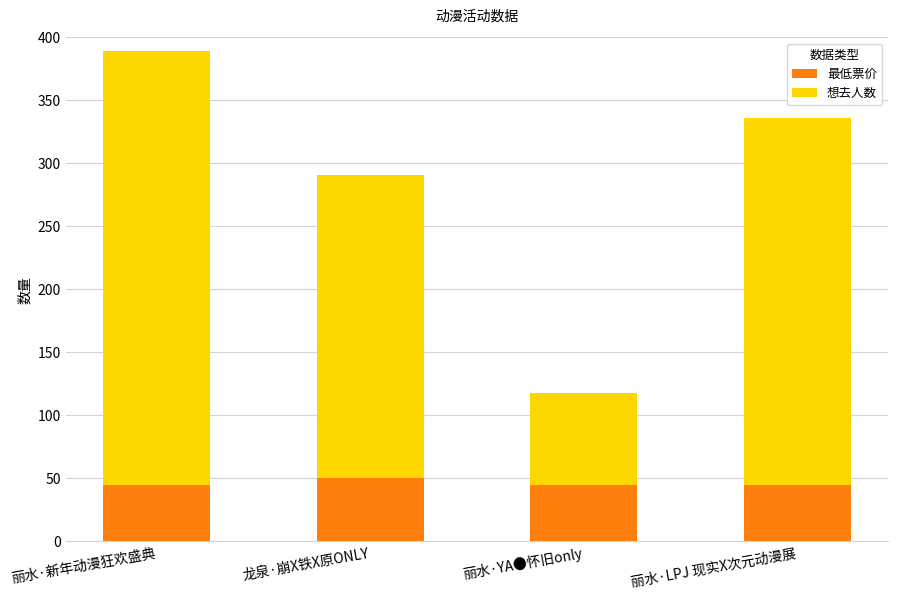

What is the highest value of the 最低票价 series?

50